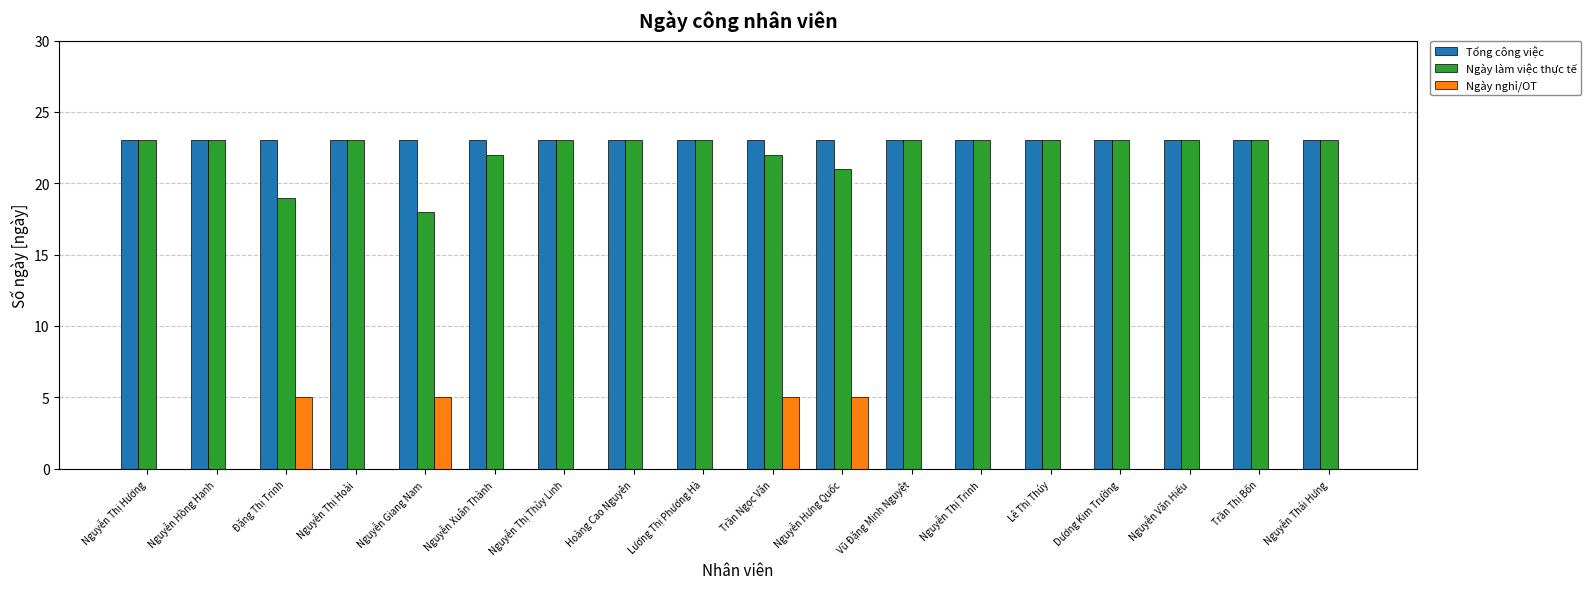

What is the maximum value shown in the chart?

23